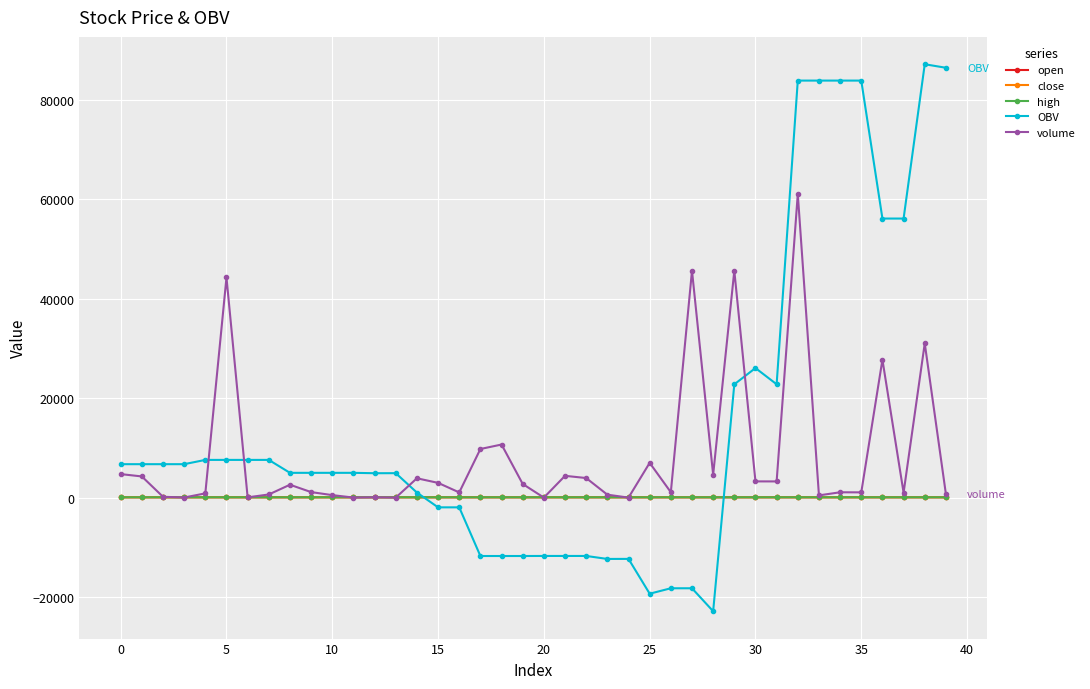

Which series has the largest range (max minus min)?

OBV